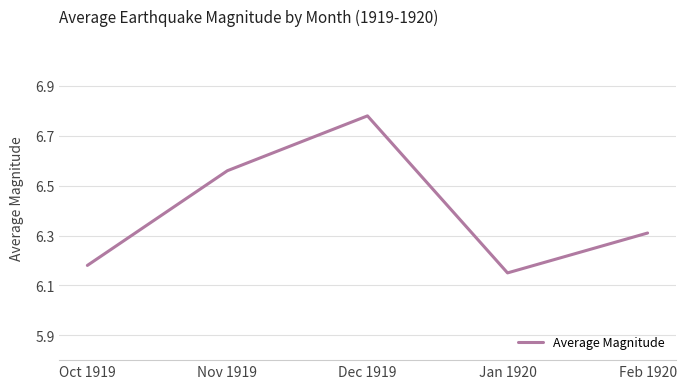

What is the sum of the values at Jan 1920 and Feb 1920?

12.5